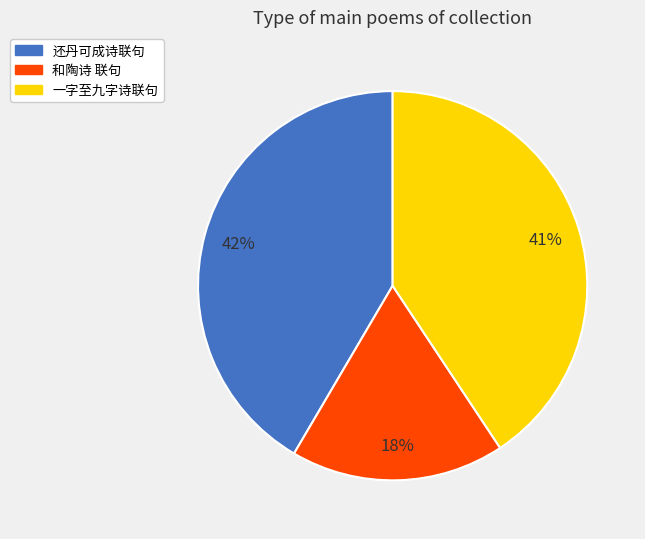

Which slice is the smallest?

和陶诗 联句